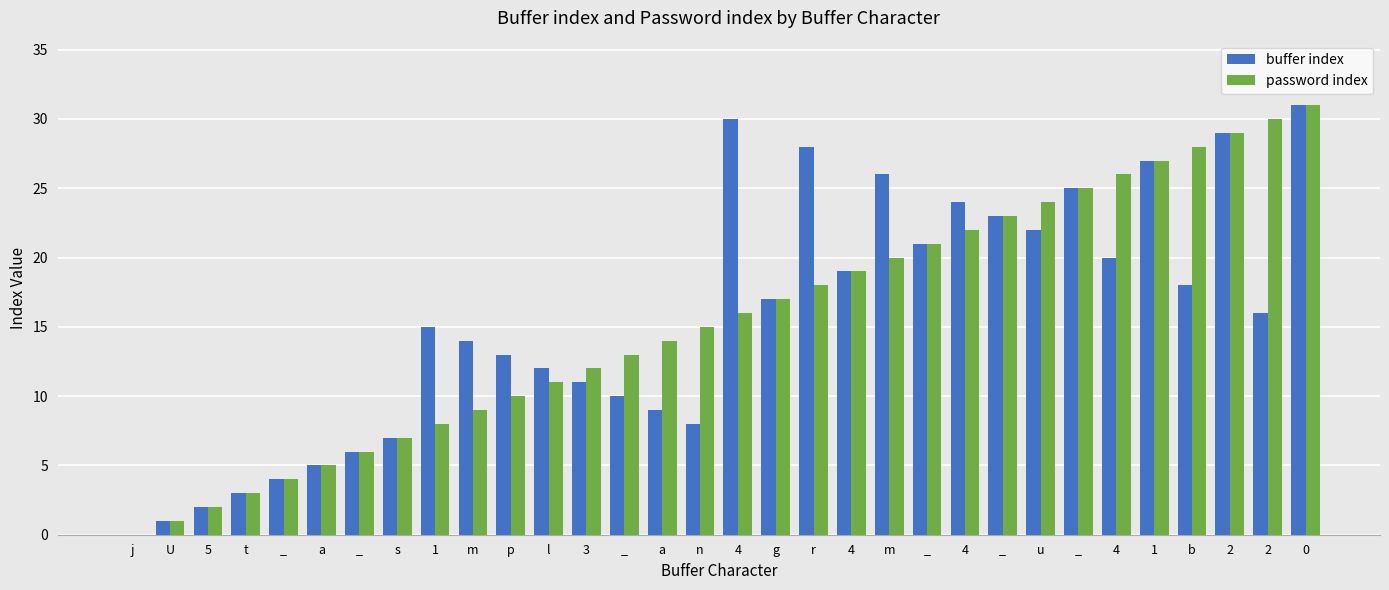

What is the difference between the maximum and minimum values in the buffer index series?

31